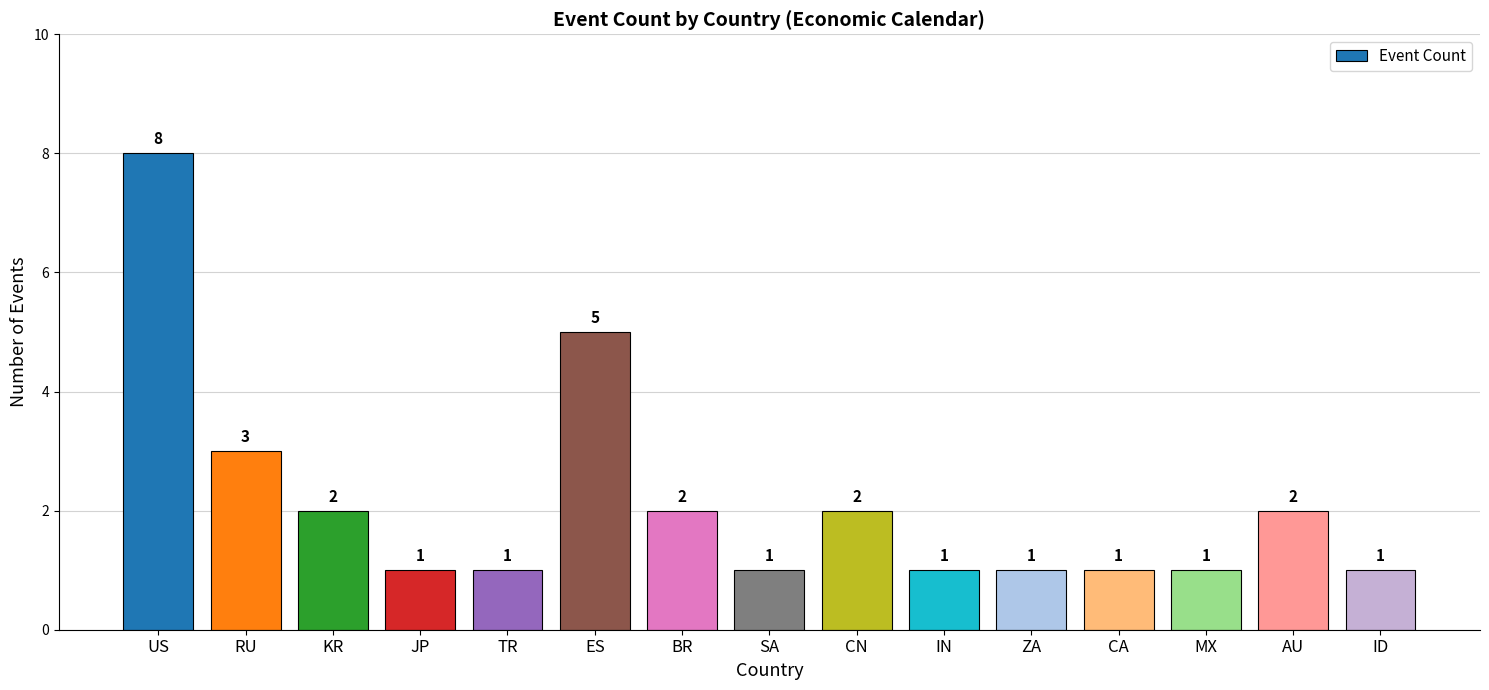

What is the sum of all values?

32